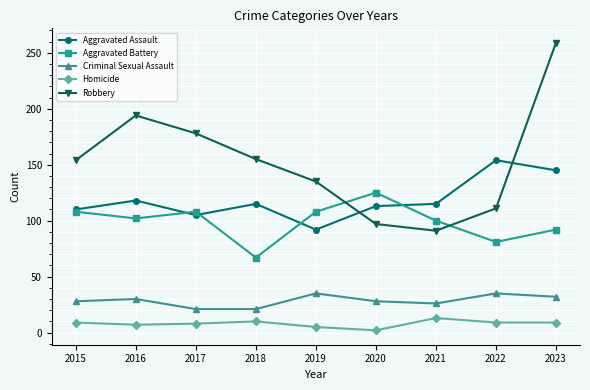

How many lines are shown in the chart?

5